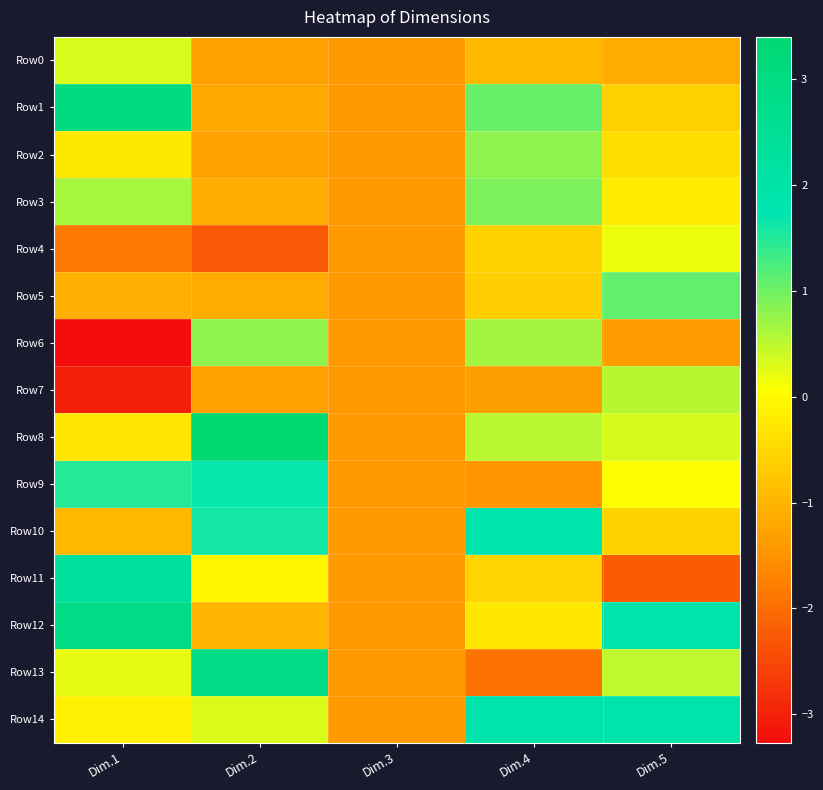

Reading right to left, what are all the values shown in this chart?

Row0: Dim.5=-1.1	Dim.4=-0.9	Dim.3=-1.4	Dim.2=-1.3	Dim.1=0.3
Row1: Dim.5=-0.6	Dim.4=1.1	Dim.3=-1.4	Dim.2=-1.2	Dim.1=3.0
Row2: Dim.5=-0.4	Dim.4=0.8	Dim.3=-1.4	Dim.2=-1.3	Dim.1=-0.3
Row3: Dim.5=-0.2	Dim.4=0.9	Dim.3=-1.4	Dim.2=-1.1	Dim.1=0.6
Row4: Dim.5=0.2	Dim.4=-0.6	Dim.3=-1.4	Dim.2=-2.3	Dim.1=-1.8
Row5: Dim.5=1.1	Dim.4=-0.6	Dim.3=-1.4	Dim.2=-1.1	Dim.1=-1.1
Row6: Dim.5=-1.4	Dim.4=0.7	Dim.3=-1.4	Dim.2=0.8	Dim.1=-3.3
Row7: Dim.5=0.5	Dim.4=-1.3	Dim.3=-1.4	Dim.2=-1.3	Dim.1=-3.0
Row8: Dim.5=0.3	Dim.4=0.5	Dim.3=-1.4	Dim.2=3.4	Dim.1=-0.3
Row9: Dim.5=0.0	Dim.4=-1.5	Dim.3=-1.4	Dim.2=1.7	Dim.1=1.5
Row10: Dim.5=-0.6	Dim.4=1.9	Dim.3=-1.4	Dim.2=1.6	Dim.1=-1.0
Row11: Dim.5=-2.2	Dim.4=-0.6	Dim.3=-1.4	Dim.2=-0.1	Dim.1=2.3
Row12: Dim.5=1.9	Dim.4=-0.3	Dim.3=-1.4	Dim.2=-1.0	Dim.1=2.9
Row13: Dim.5=0.5	Dim.4=-1.9	Dim.3=-1.4	Dim.2=2.9	Dim.1=0.2
Row14: Dim.5=1.9	Dim.4=1.9	Dim.3=-1.4	Dim.2=0.3	Dim.1=-0.2